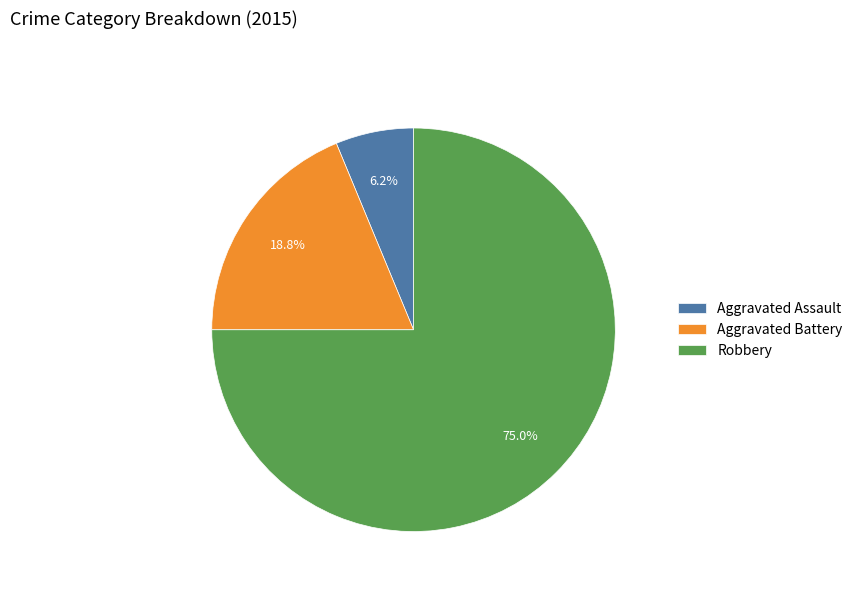

Is there a majority slice in this chart?

Yes